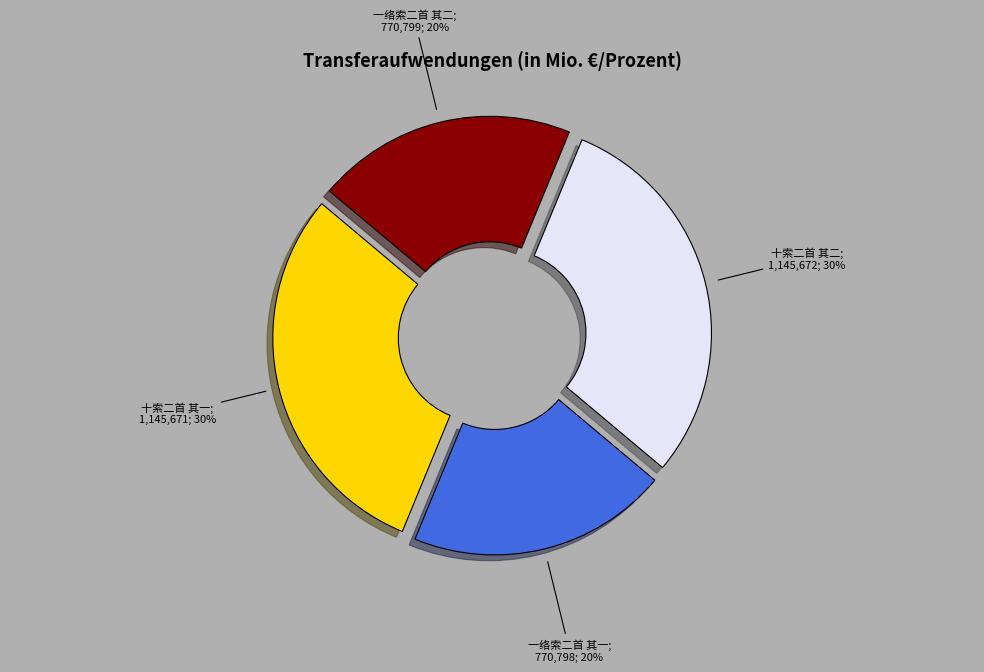

Is there a majority slice in this chart?

No